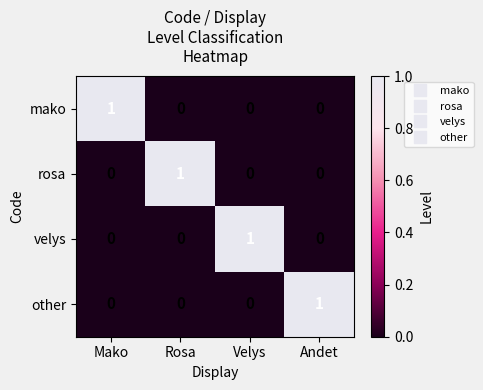

At how many categories does at least one series exceed 0?

4